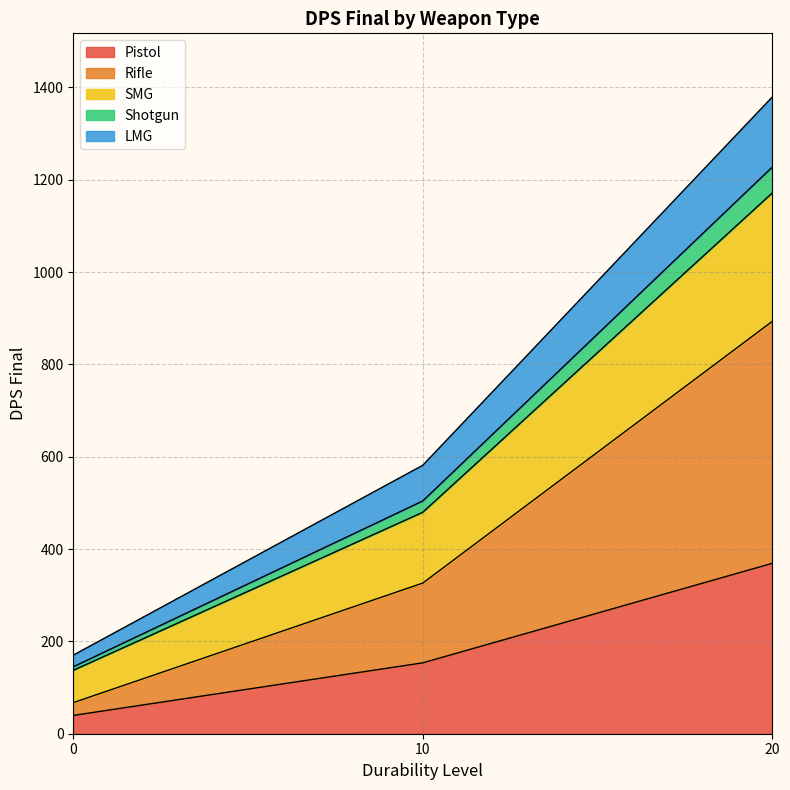

True or false: SMG has a value of 2406.4 at 20.

False